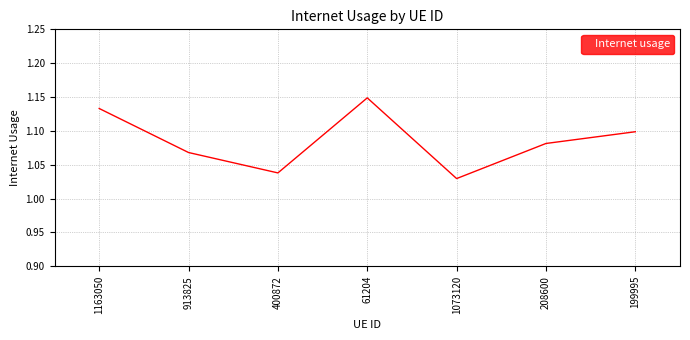

What is the sum of the values at 913825 and 61204?

2.2